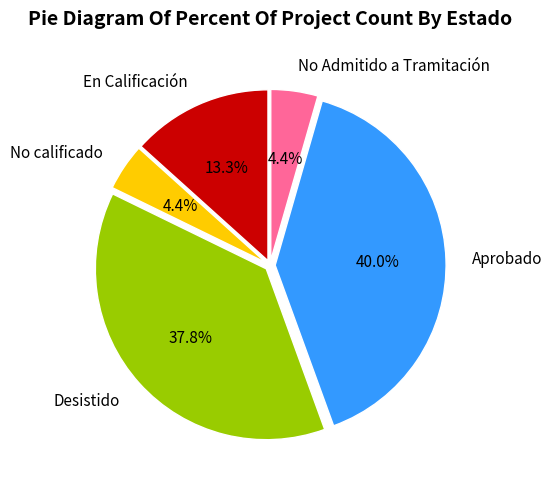

True or false: En Calificación accounts for 13% of the total.

True